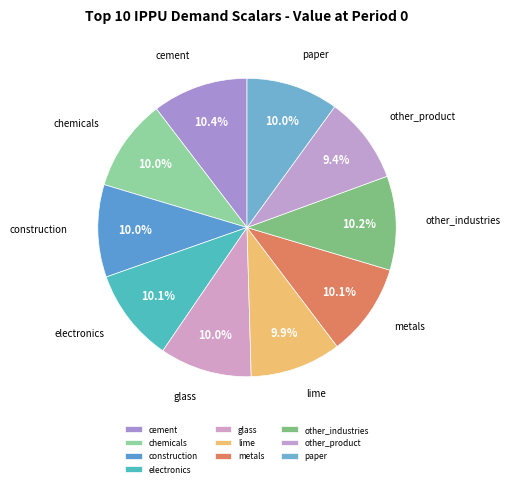

How much of the chart is everything except cement?

89.6%